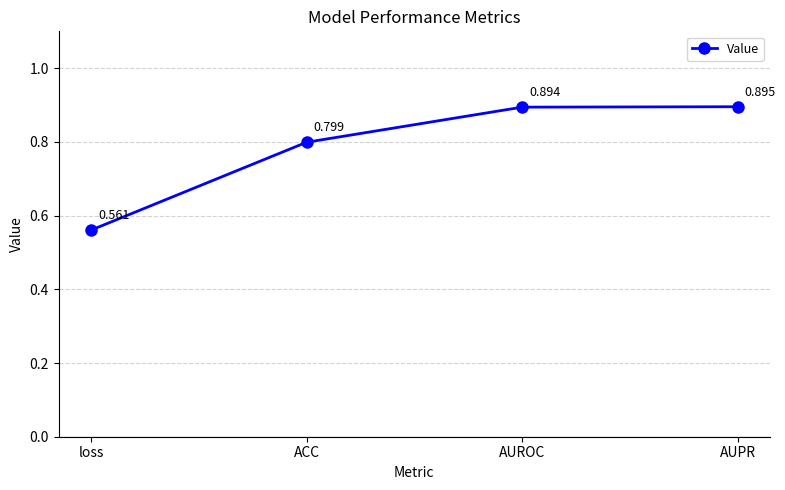

How many distinct data groups are displayed?

1